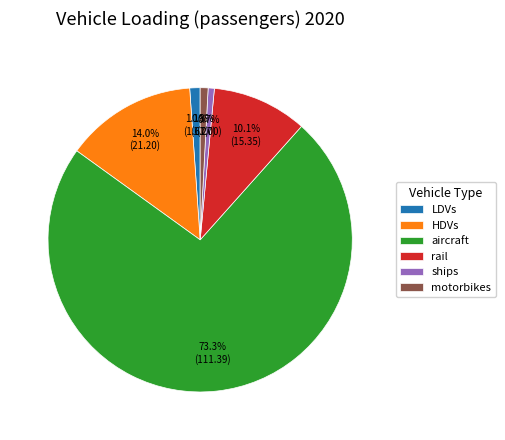

Do motorbikes and ships together represent more than half of the pie?

No